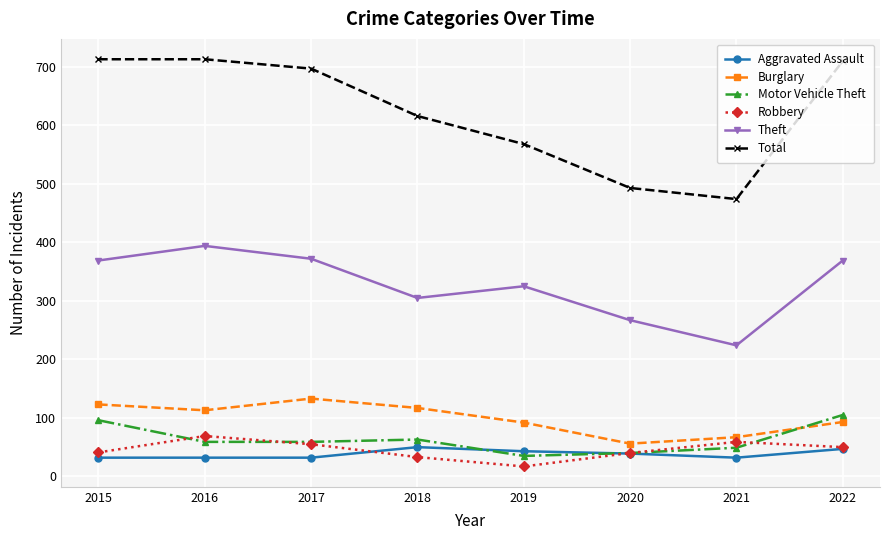

Does the chart have visible grid lines?

Yes